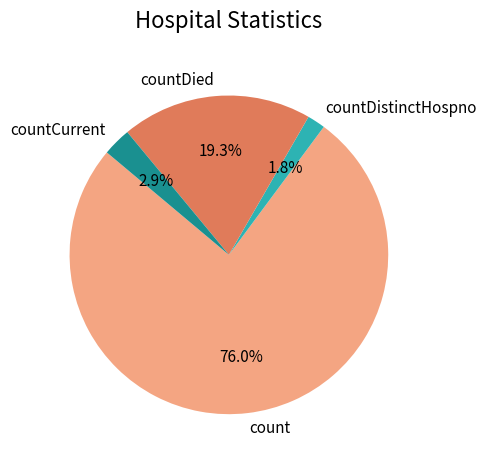

Does any single category account for the majority?

Yes